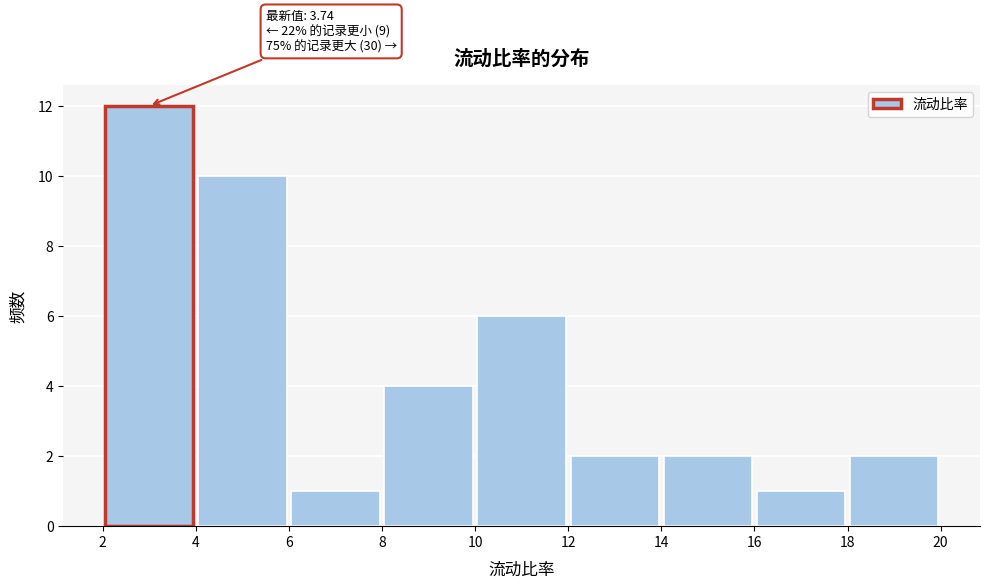

Over which range of the x-axis is the bar tallest?

2 to 4